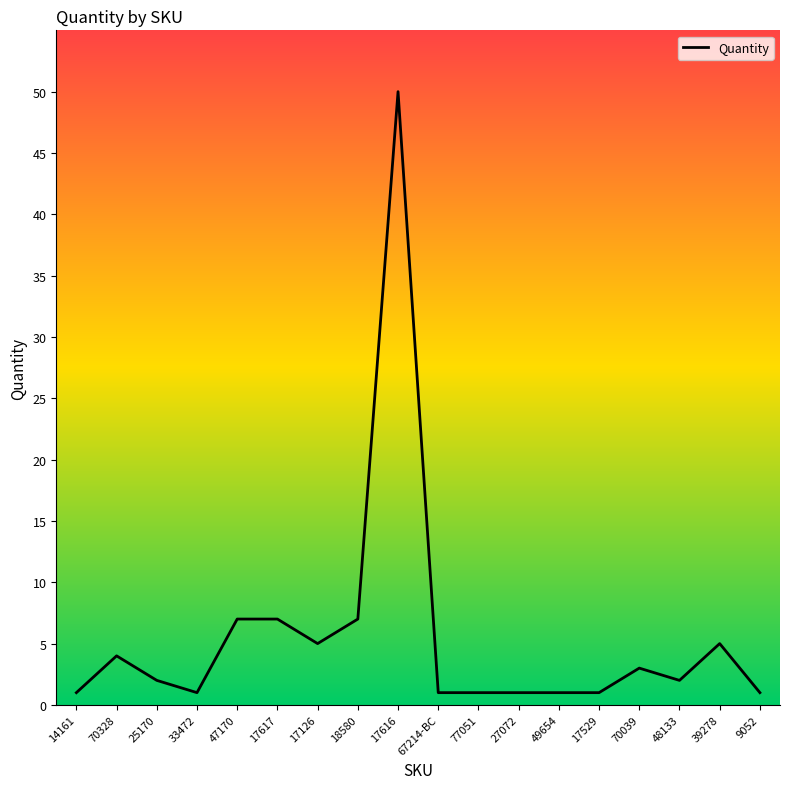

What position from the right is 39278?

2